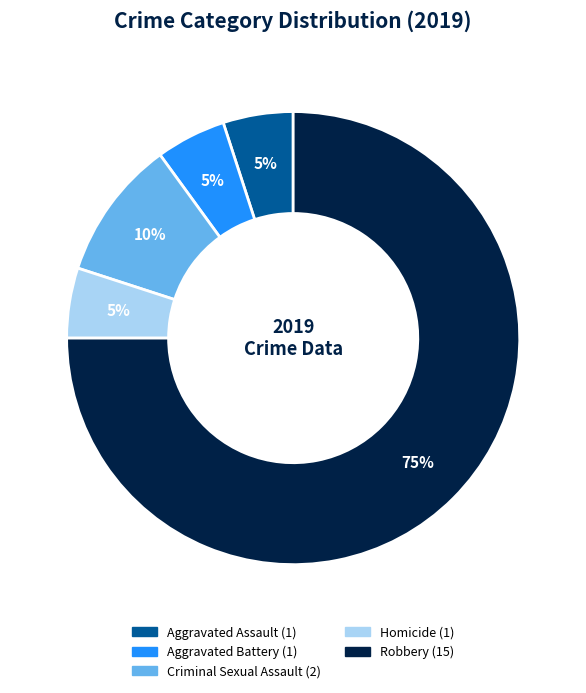

Does Robbery represent more than half of the total?

Yes